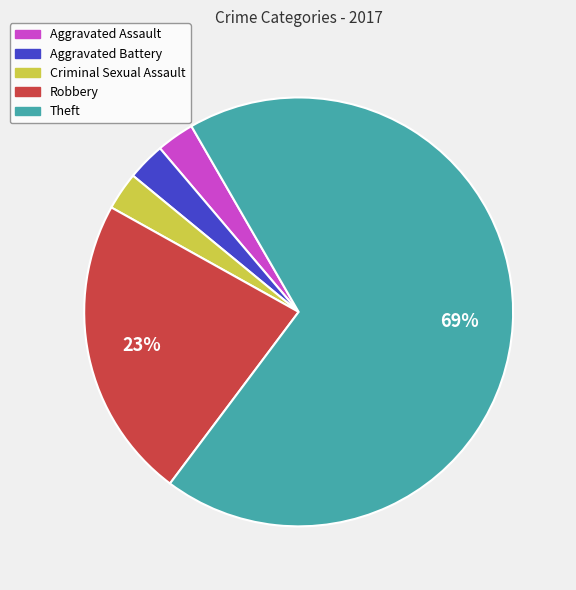

Approximately how many times larger is the value at Aggravated Assault compared to Robbery?

0.1